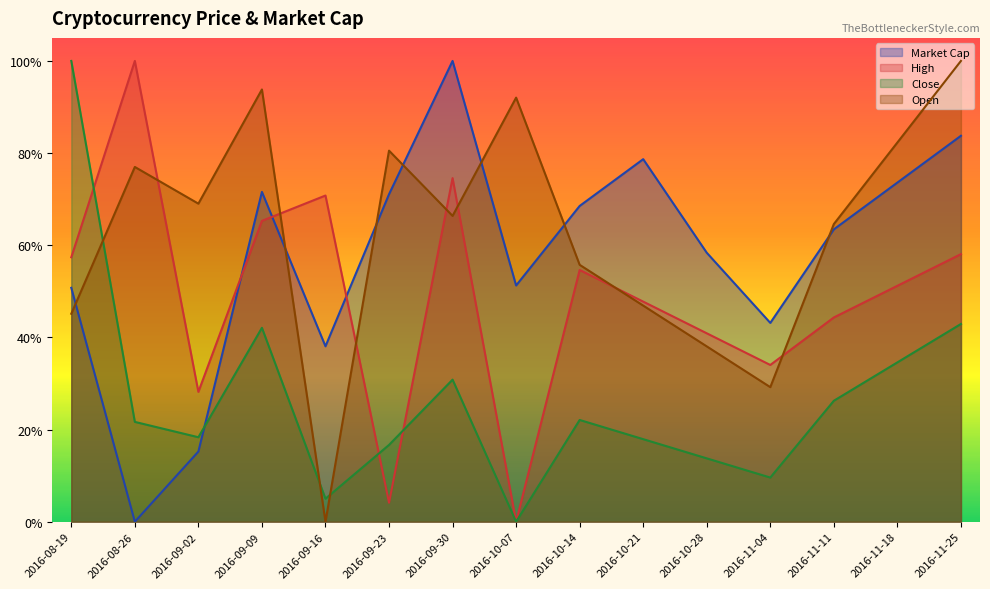

Reading left to right, transcribe all the data shown in this chart.

Market Cap: 2016-08-19=0.5	2016-08-26=0.0	2016-09-02=0.2	2016-09-09=0.7	2016-09-16=0.4	2016-09-23=0.7	2016-09-30=1.0	2016-10-07=0.5	2016-10-14=0.7	2016-10-21=0.8	2016-10-28=0.6	2016-11-04=0.4	2016-11-11=0.6	2016-11-18=0.7	2016-11-25=0.8
High: 2016-08-19=0.6	2016-08-26=1.0	2016-09-02=0.3	2016-09-09=0.7	2016-09-16=0.7	2016-09-23=0.0	2016-09-30=0.7	2016-10-07=0.0	2016-10-14=0.5	2016-10-21=0.5	2016-10-28=0.4	2016-11-04=0.3	2016-11-11=0.4	2016-11-18=0.5	2016-11-25=0.6
Close: 2016-08-19=1.0	2016-08-26=0.2	2016-09-02=0.2	2016-09-09=0.4	2016-09-16=0.0	2016-09-23=0.2	2016-09-30=0.3	2016-10-07=0.0	2016-10-14=0.2	2016-10-21=0.2	2016-10-28=0.1	2016-11-04=0.1	2016-11-11=0.3	2016-11-18=0.3	2016-11-25=0.4
Open: 2016-08-19=0.5	2016-08-26=0.8	2016-09-02=0.7	2016-09-09=0.9	2016-09-16=0.0	2016-09-23=0.8	2016-09-30=0.7	2016-10-07=0.9	2016-10-14=0.6	2016-10-21=0.5	2016-10-28=0.4	2016-11-04=0.3	2016-11-11=0.6	2016-11-18=0.8	2016-11-25=1.0